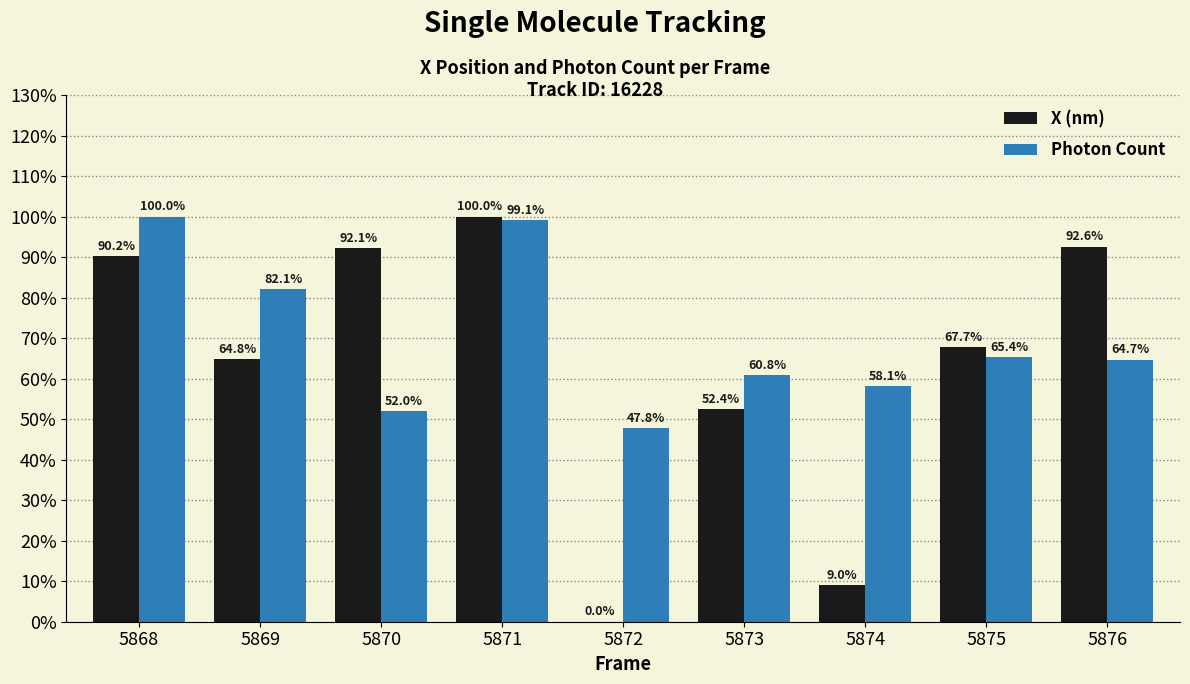

The value of X (nm) at 5871 is 100.0. True or false?

True